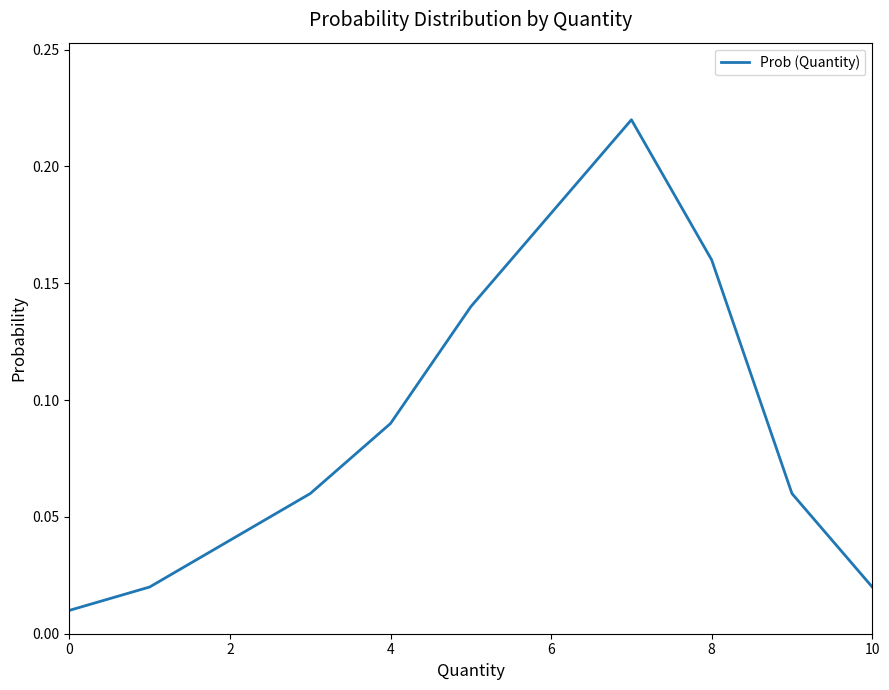

Between 4 and 0, which is larger?

4